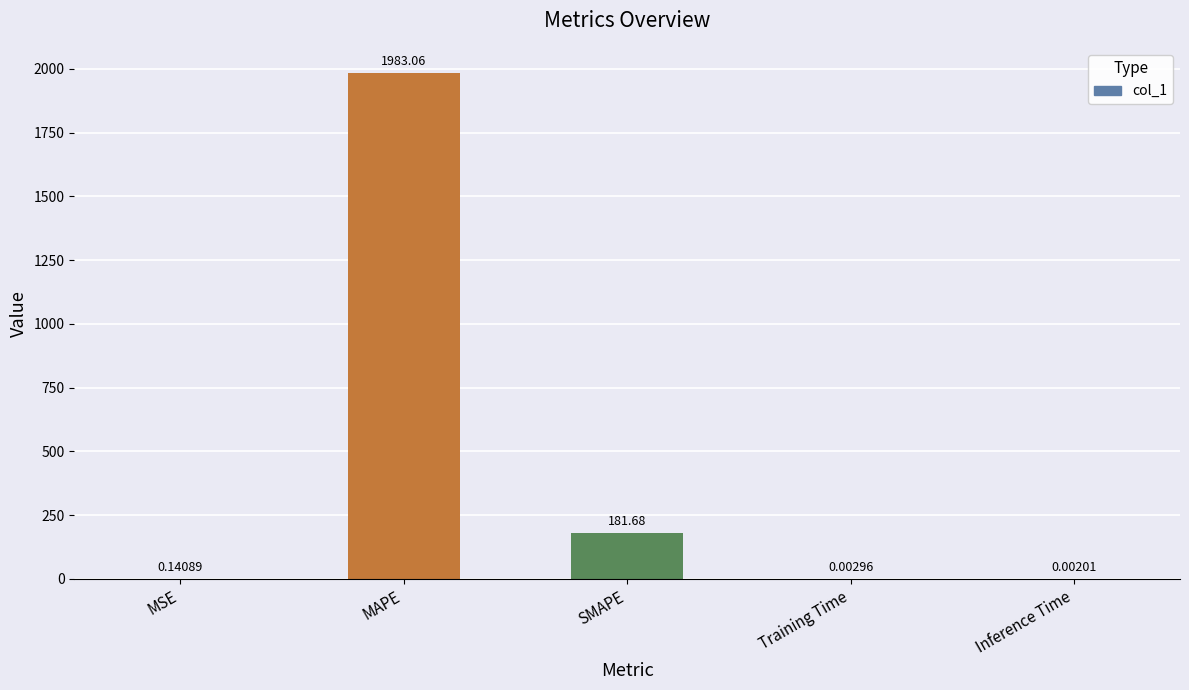

Which category has the highest value across all series?

MAPE